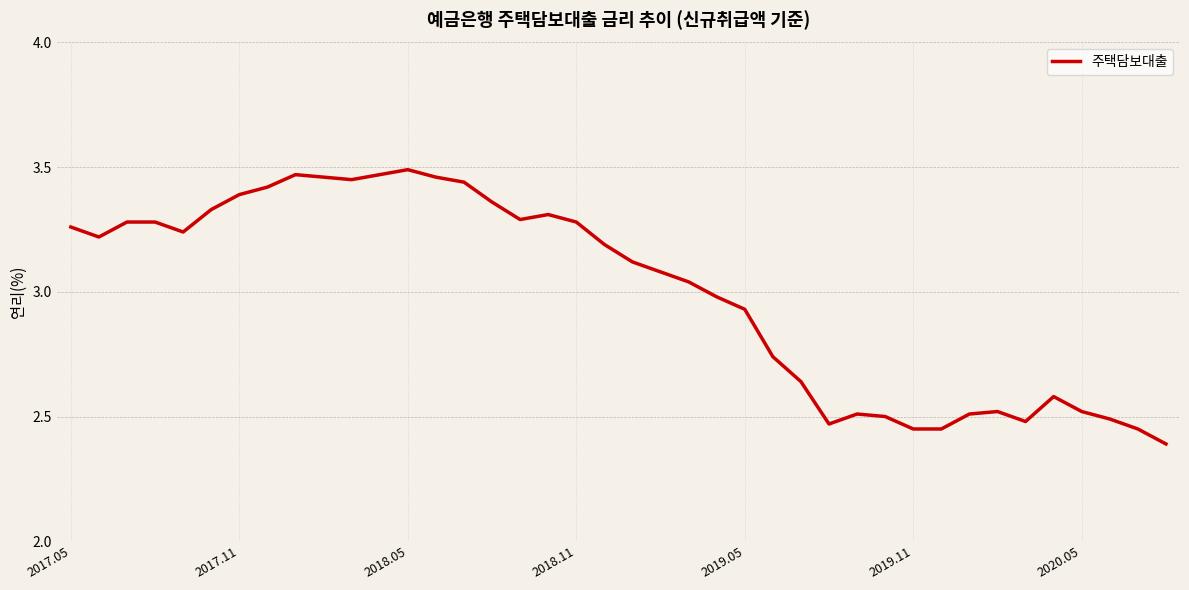

What is the difference between the maximum and minimum values?

1.1